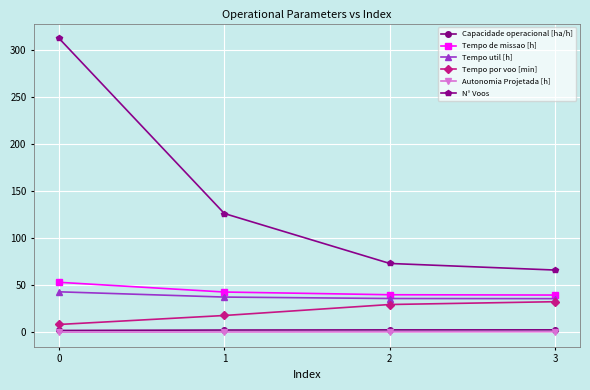

Which category has the highest value in the Tempo por voo [min] series?

3